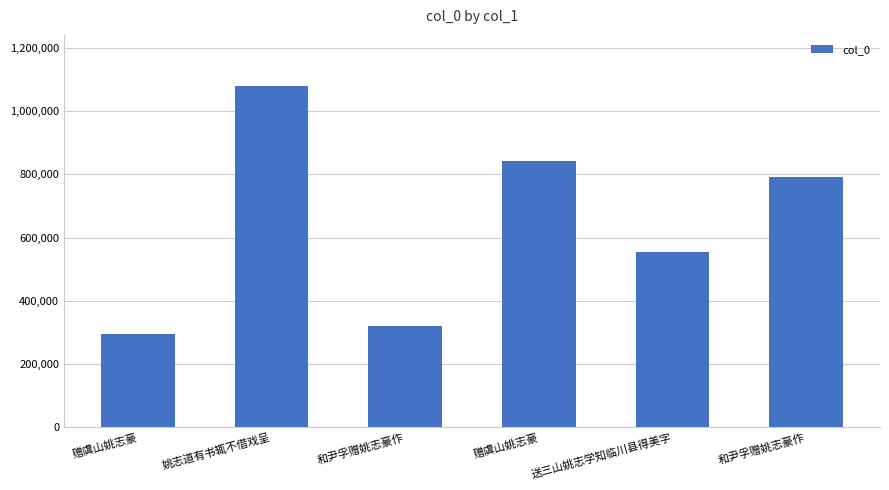

The value at 赠虞山姚志豪 is 1504479. True or false?

False